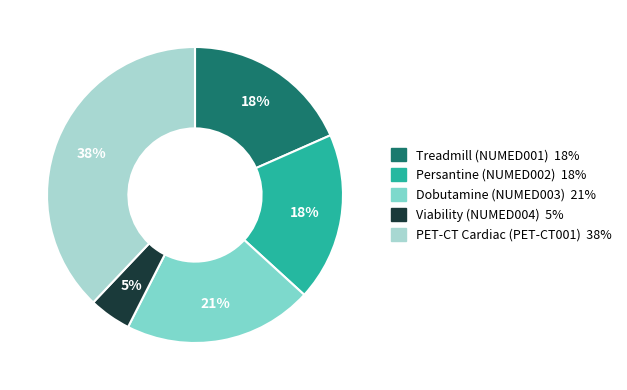

Do PET-CT Cardiac (PET-CT001) and Viability (NUMED004) together represent more than half of the pie?

No